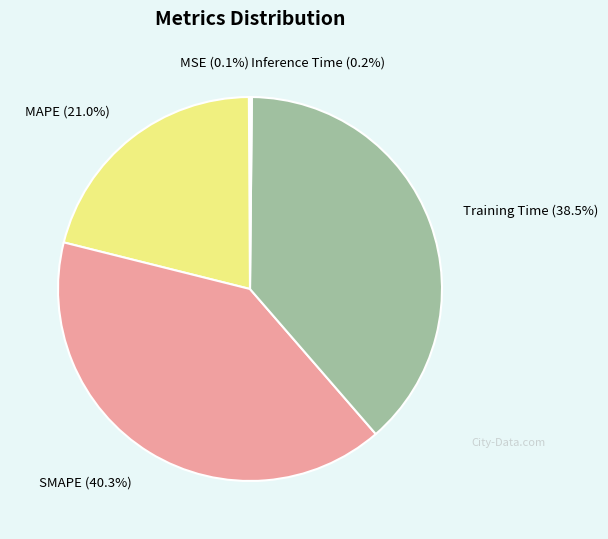

Which has a higher value, Training Time or SMAPE?

SMAPE